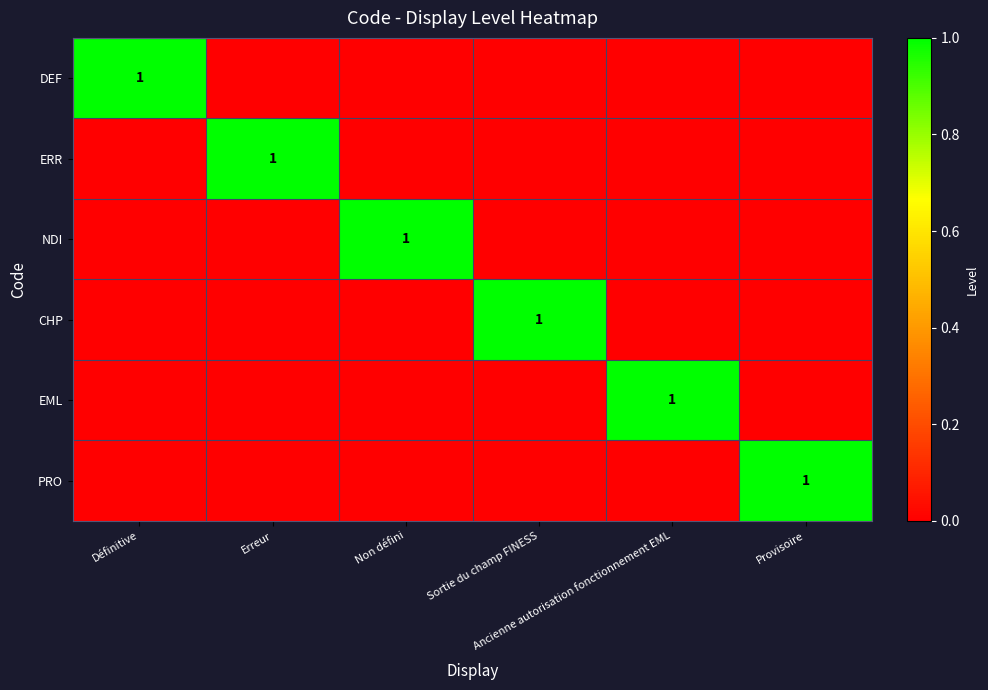

Which series has the widest spread of values?

DEF